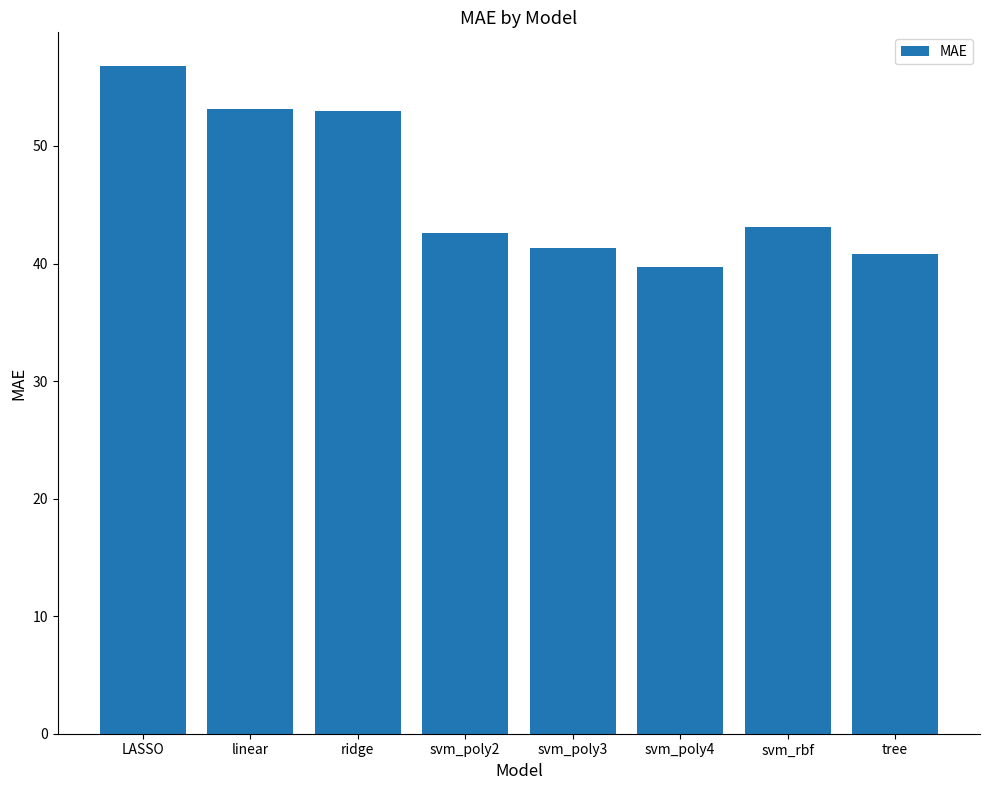

Count the number of categories in the chart.

8